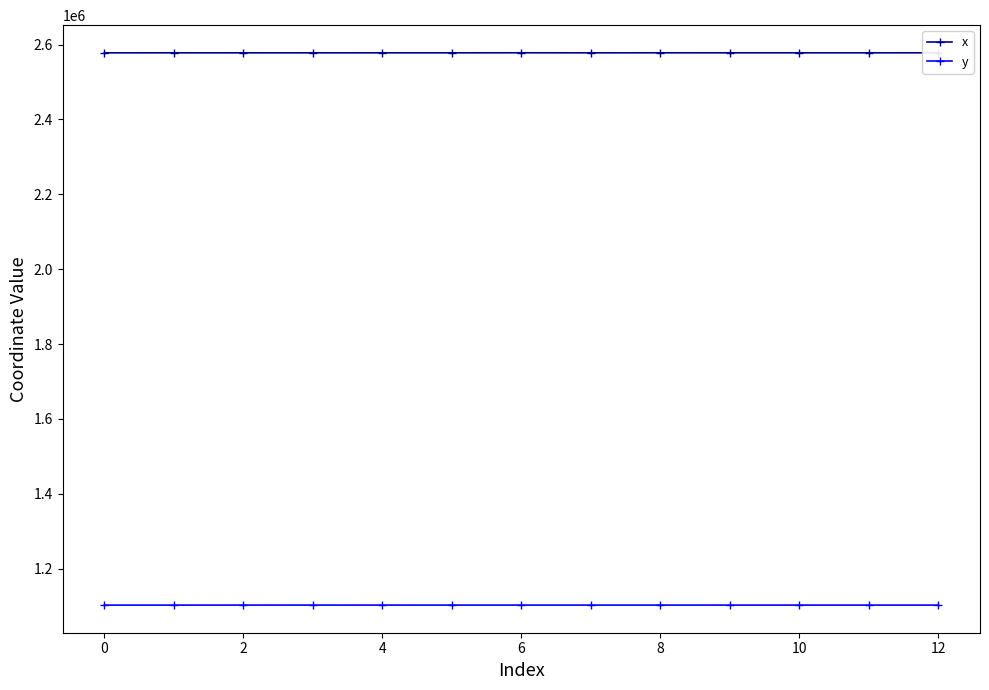

List the series in order of their peak value, lowest first.

y, x